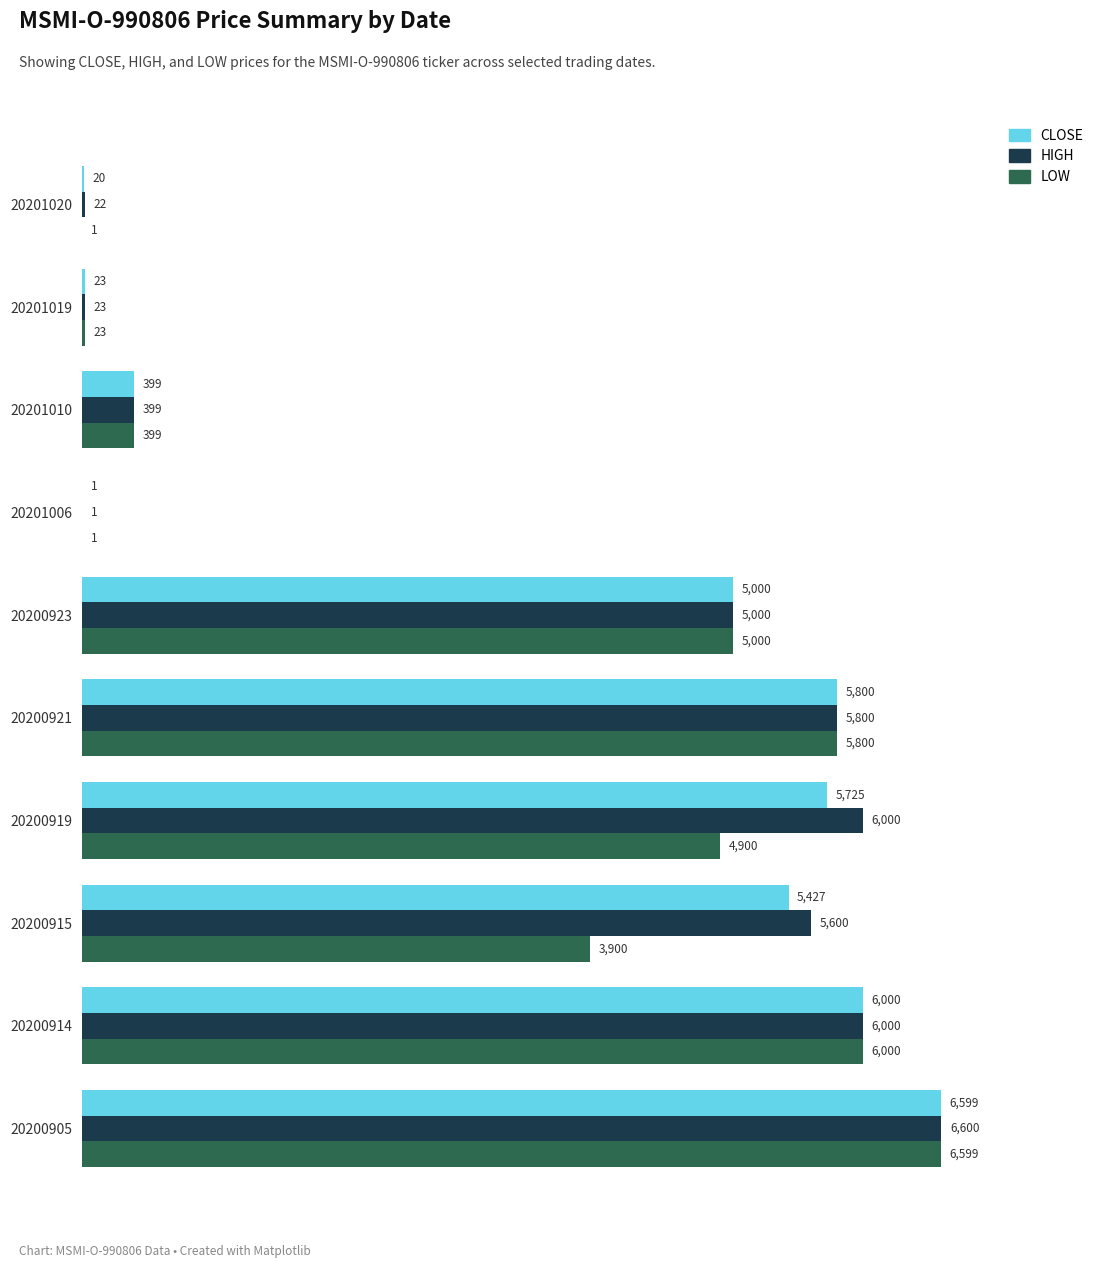

At which label is LOW closest to 3300?

20200915